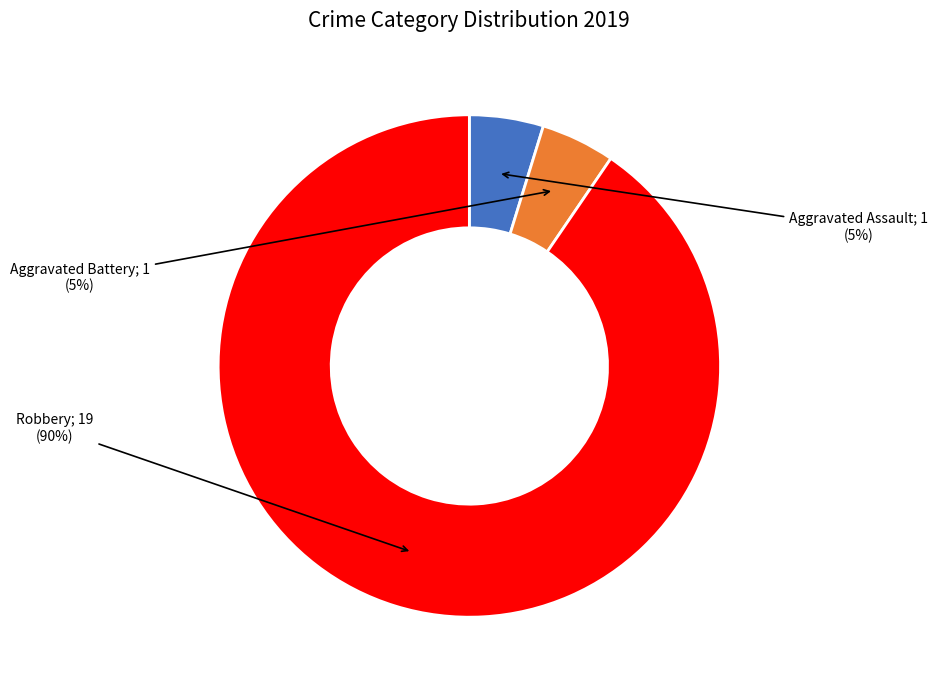

Which slice represents more than half of the pie?

Robbery; 19